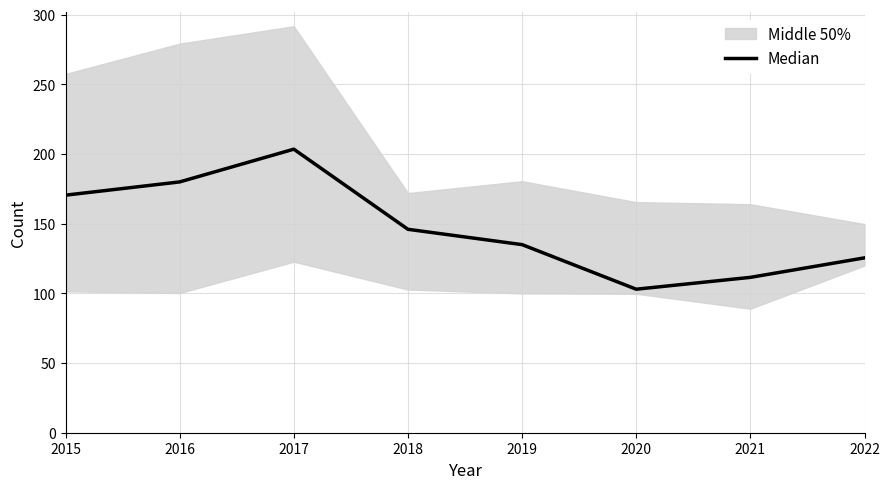

What is the average value?

146.9